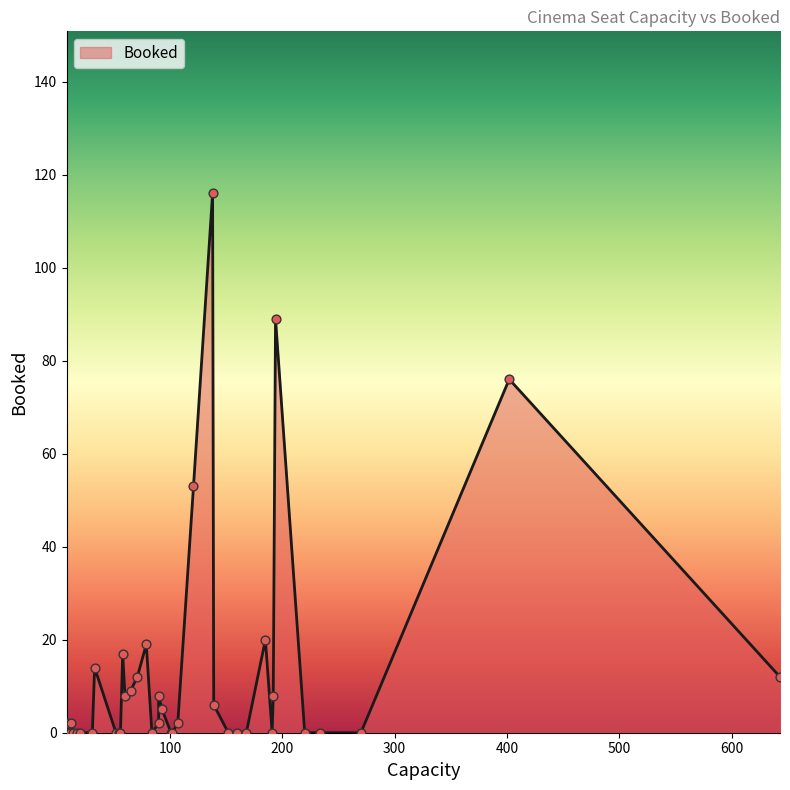

Which has a higher value, 27 or 2?

27